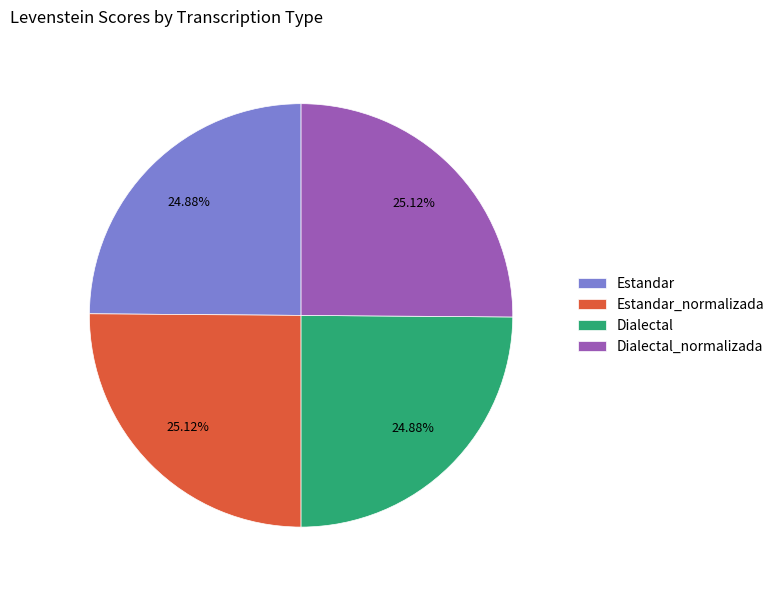

Approximately how many times larger is the value at Estandar_normalizada compared to Dialectal?

1.0